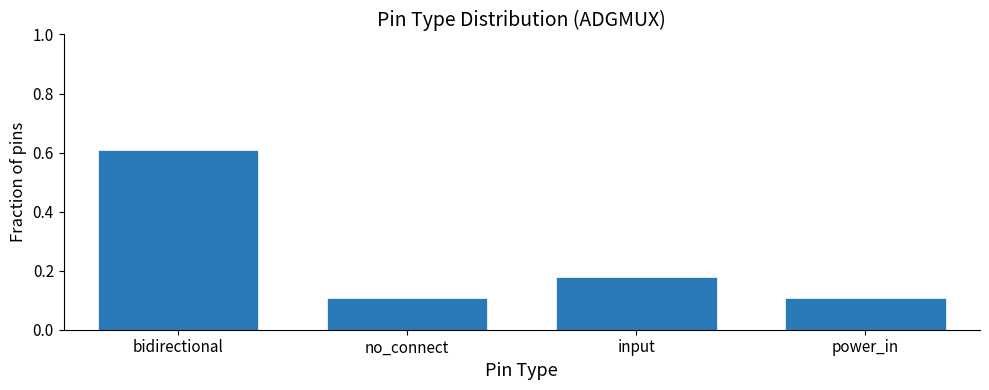

What position from the right is power_in?

1